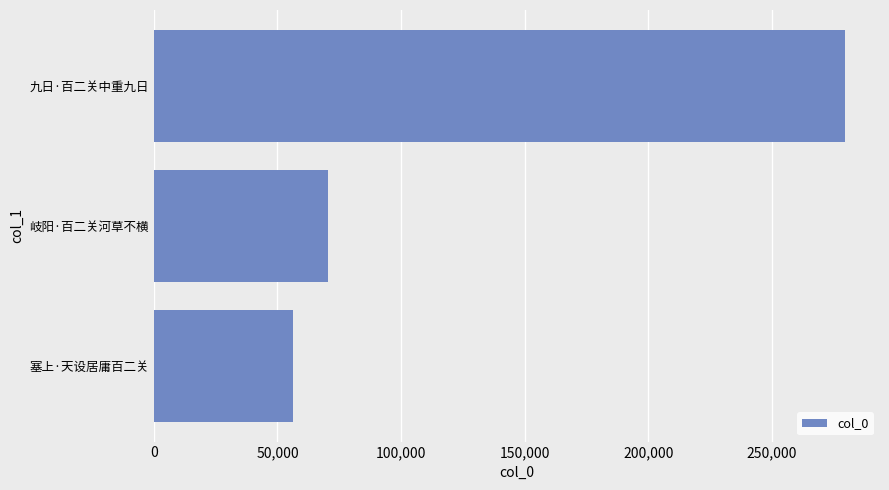

Reading bottom to top, list all the values displayed in this chart.

塞上·天设居庸百二关=56443	岐阳·百二关河草不横=70388	九日·百二关中重九日=279804